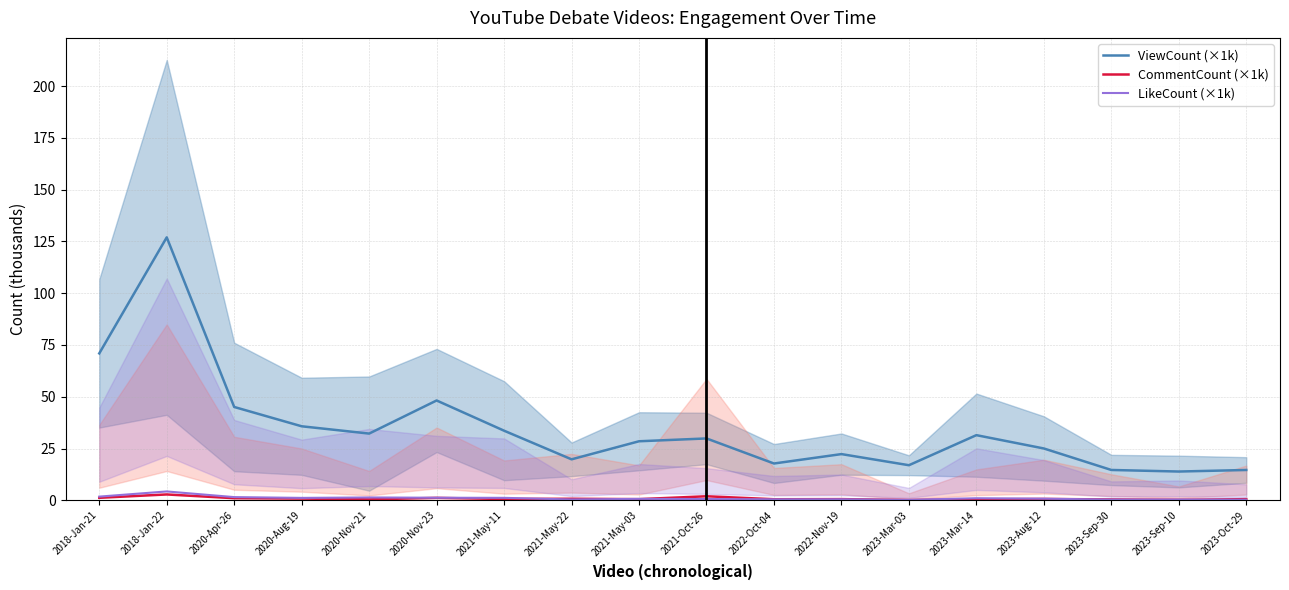

The value of ViewCount (×1k) at 2021-May-11 is 33.6. True or false?

True